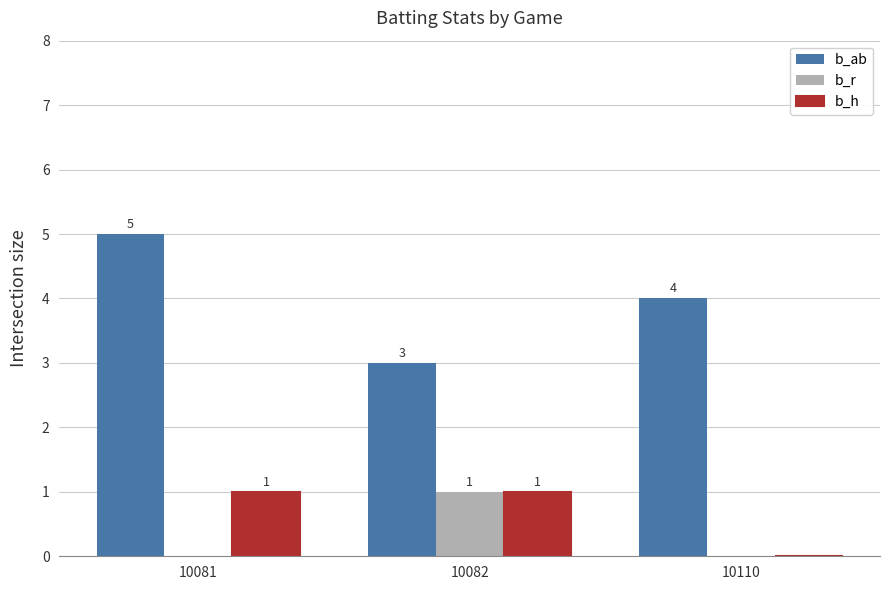

How many positive values does the b_h series have?

2